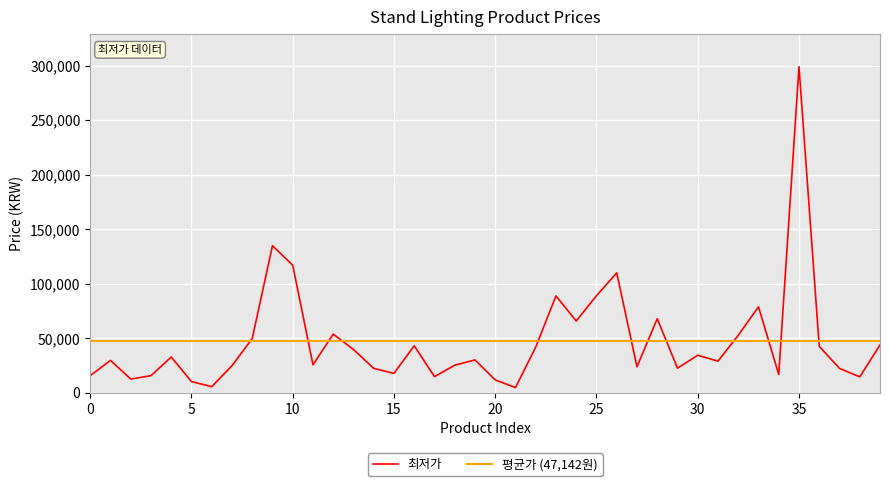

At which category does the data reach its first local peak?

1